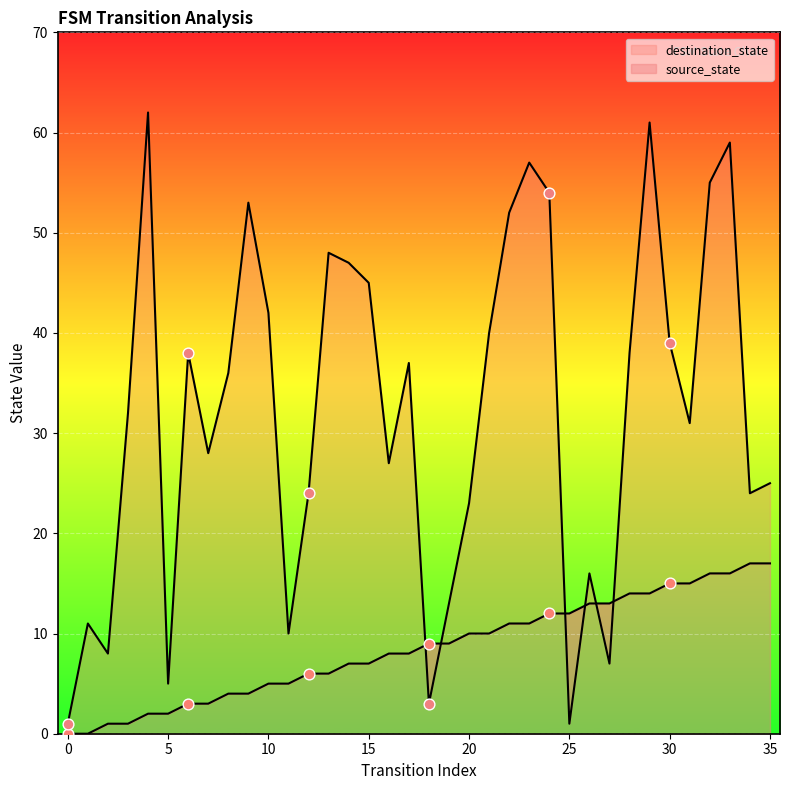

Which series contains the lowest Y value?

source_state